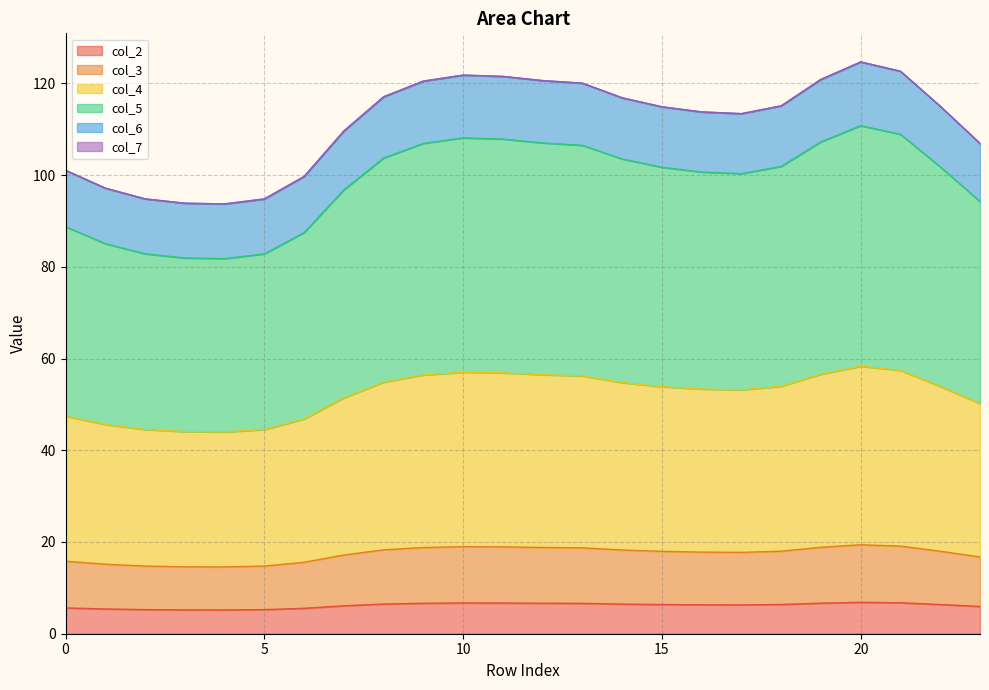

At which category does col_2 reach its first local peak?

10